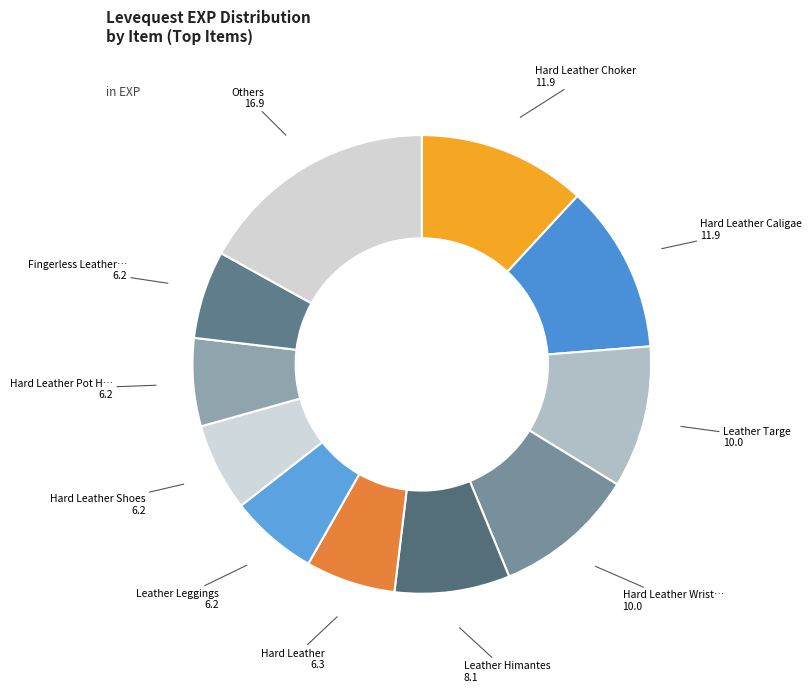

Does any single category account for the majority?

No